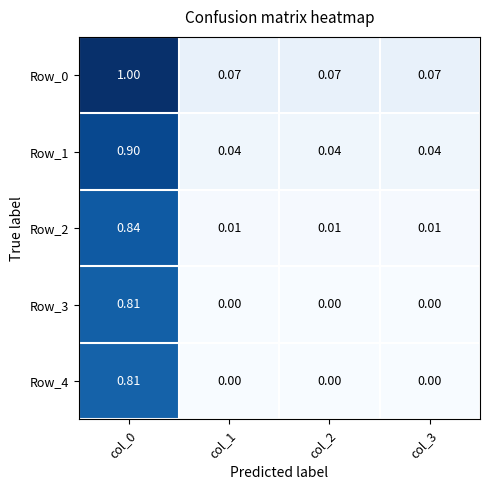

Is the value of Row_4 at col_0 greater than the value of Row_0 at col_2?

Yes